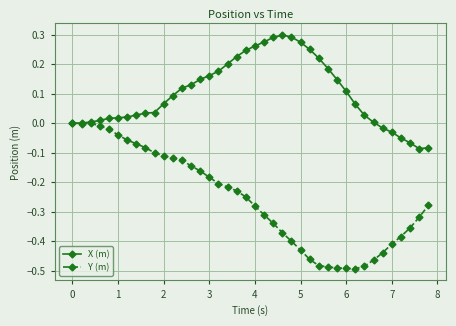

Which series has the largest total across all categories?

X (m)